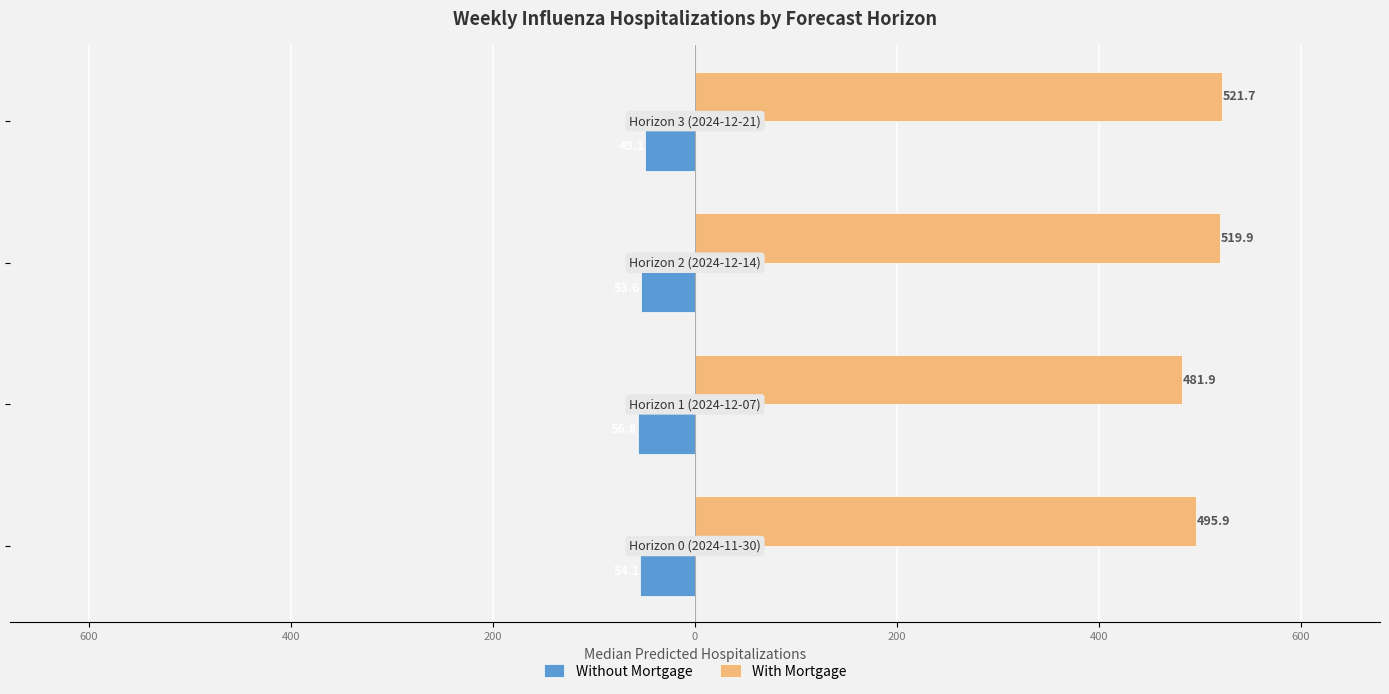

What are all the series names shown in the legend?

Without Mortgage, With Mortgage